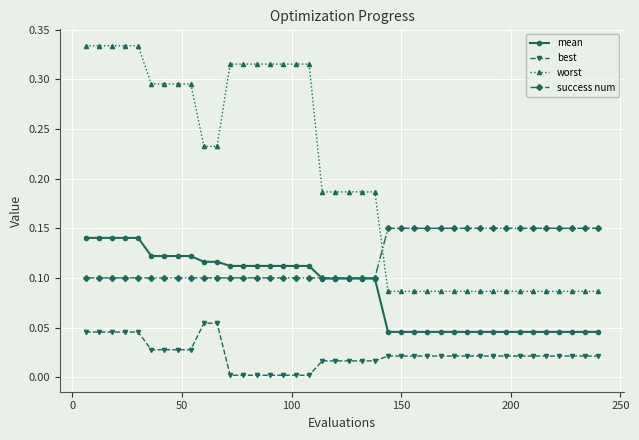

True or false: success num and best cross at least once.

False